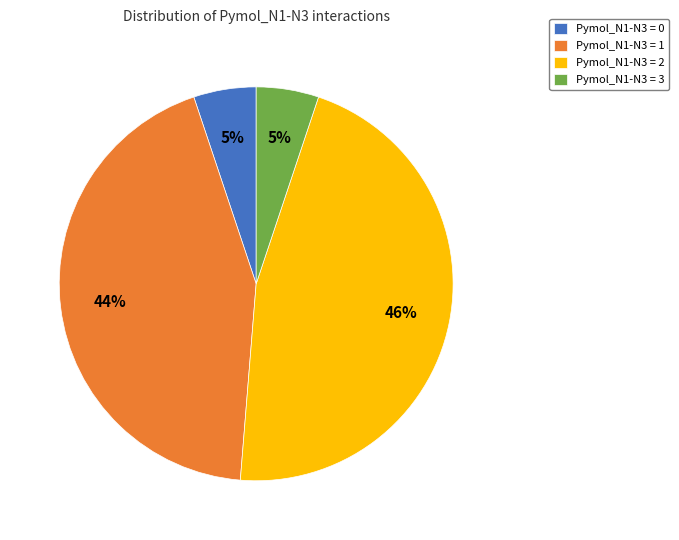

True or false: Pymol_N1-N3 = 0 accounts for 1% of the total.

False